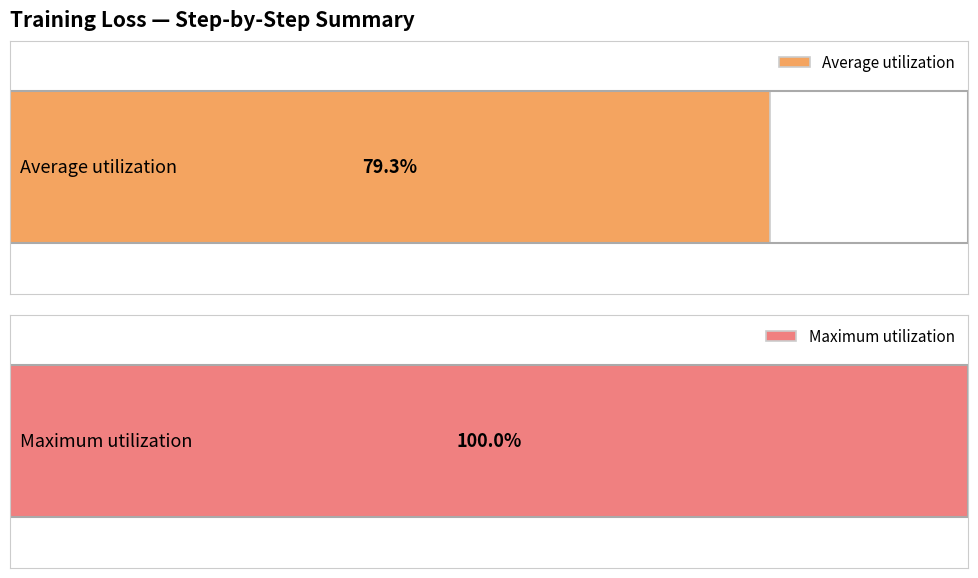

The value at 0 is 0.0. True or false?

True